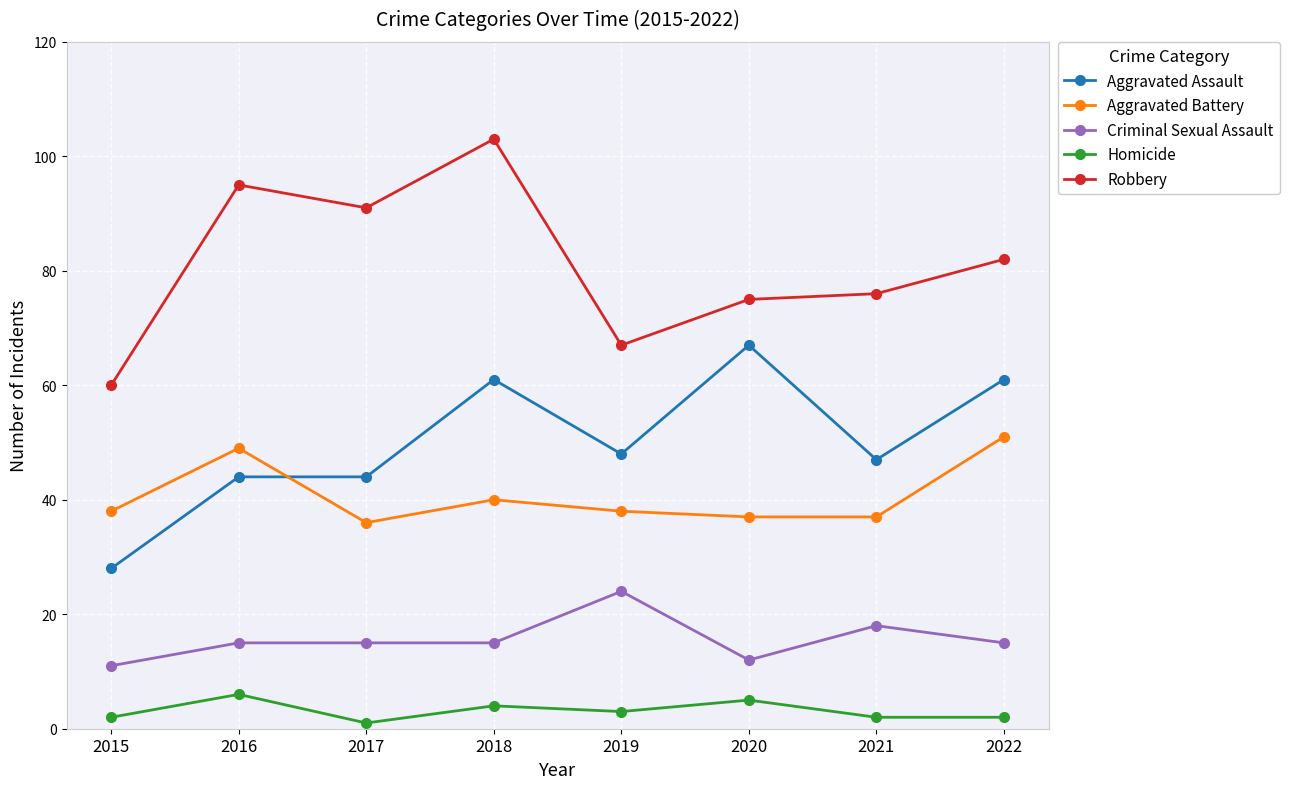

What is the average value of the Aggravated Battery series?

41